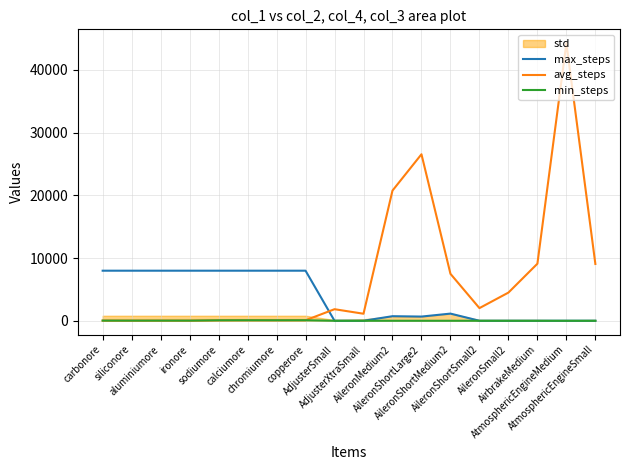

How many values in the min_steps series exceed 0?

8